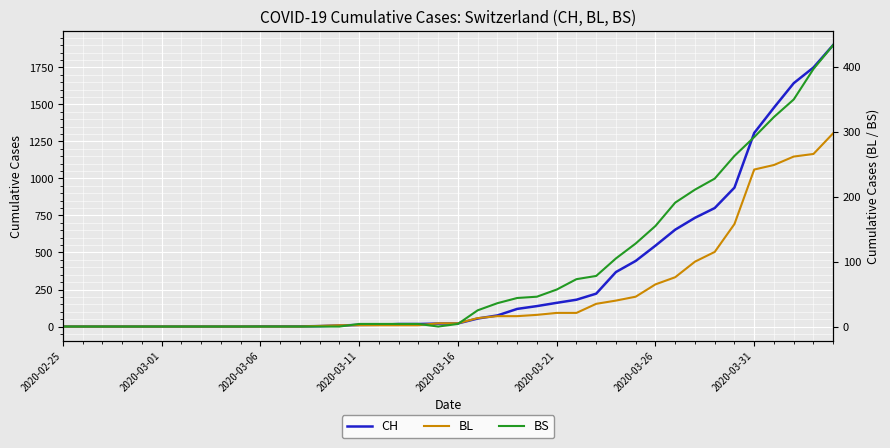

What is the highest value of the BL series?

298